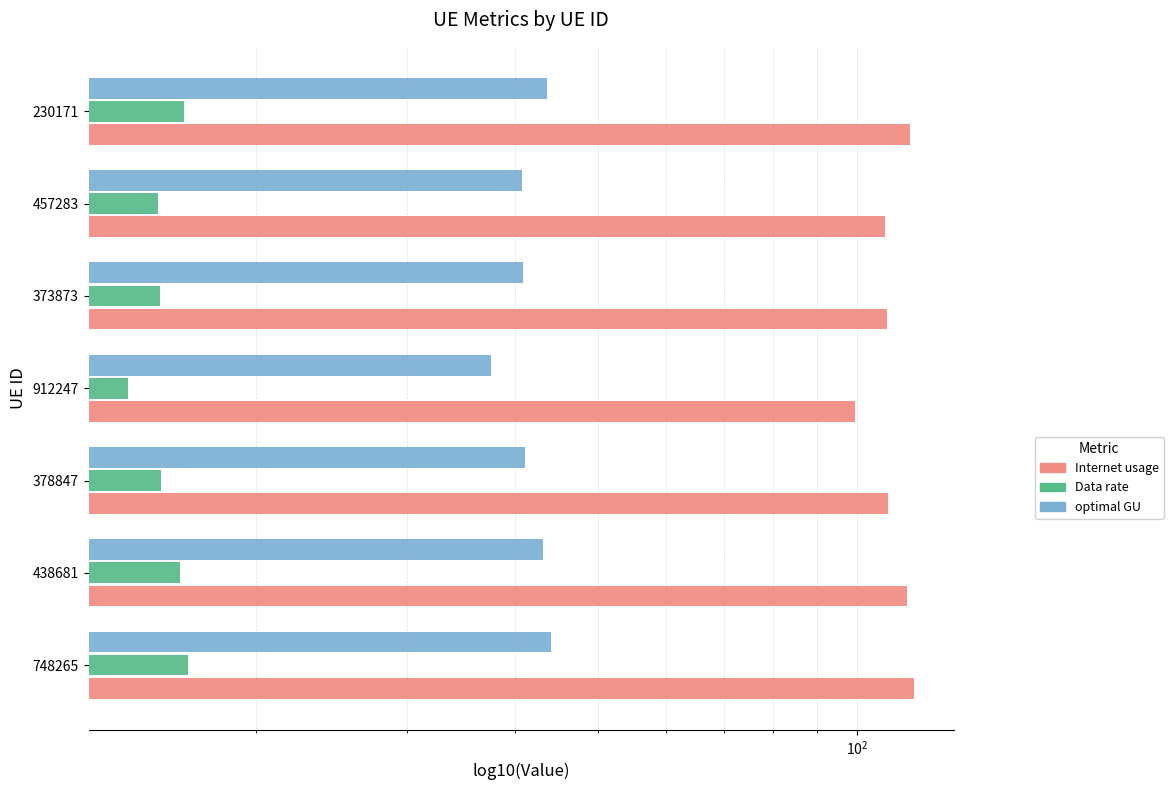

Rank the series by their average value, from lowest to highest.

Data rate, optimal GU, Internet usage